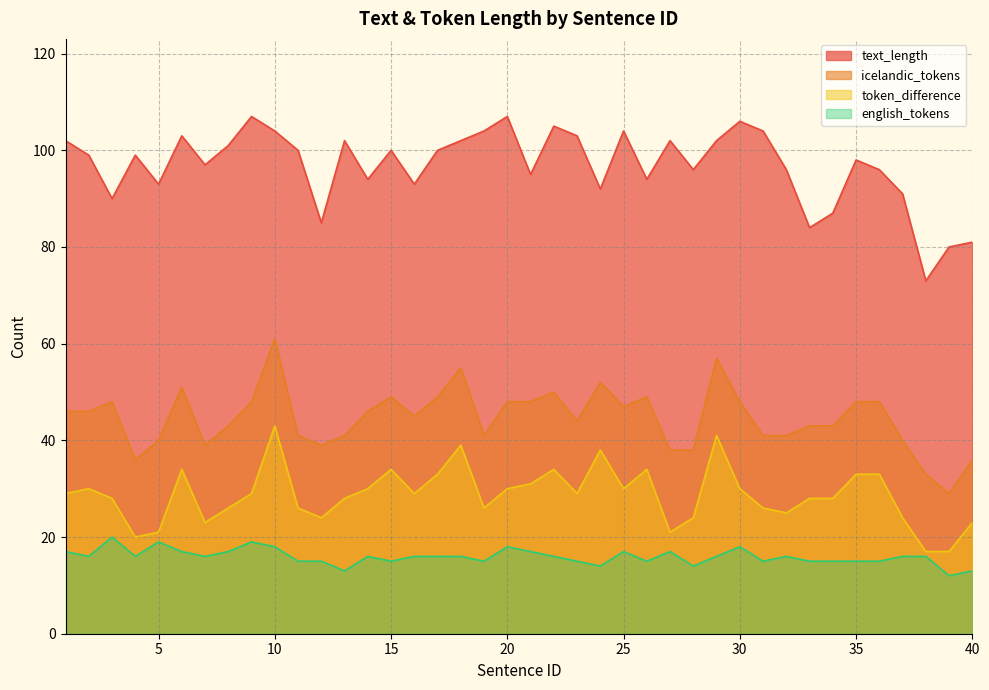

Reading left to right, list all the values displayed in this chart.

text_length: 1=102	2=99	3=90	4=99	5=93	6=103	7=97	8=101	9=107	10=104	11=100	12=85	13=102	14=94	15=100	16=93	17=100	18=102	19=104	20=107	21=95	22=105	23=103	24=92	25=104	26=94	27=102	28=96	29=102	30=106	31=104	32=96	33=84	34=87	35=98	36=96	37=91	38=73	39=80	40=81
icelandic_tokens: 1=46	2=46	3=48	4=36	5=40	6=51	7=39	8=43	9=48	10=61	11=41	12=39	13=41	14=46	15=49	16=45	17=49	18=55	19=41	20=48	21=48	22=50	23=44	24=52	25=47	26=49	27=38	28=38	29=57	30=48	31=41	32=41	33=43	34=43	35=48	36=48	37=40	38=33	39=29	40=36
english_tokens: 1=17	2=16	3=20	4=16	5=19	6=17	7=16	8=17	9=19	10=18	11=15	12=15	13=13	14=16	15=15	16=16	17=16	18=16	19=15	20=18	21=17	22=16	23=15	24=14	25=17	26=15	27=17	28=14	29=16	30=18	31=15	32=16	33=15	34=15	35=15	36=15	37=16	38=16	39=12	40=13
token_difference: 1=29	2=30	3=28	4=20	5=21	6=34	7=23	8=26	9=29	10=43	11=26	12=24	13=28	14=30	15=34	16=29	17=33	18=39	19=26	20=30	21=31	22=34	23=29	24=38	25=30	26=34	27=21	28=24	29=41	30=30	31=26	32=25	33=28	34=28	35=33	36=33	37=24	38=17	39=17	40=23